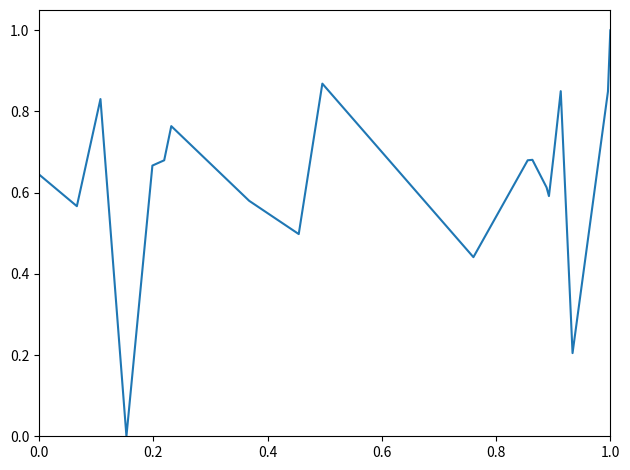

What is the greatest value displayed?

1.0